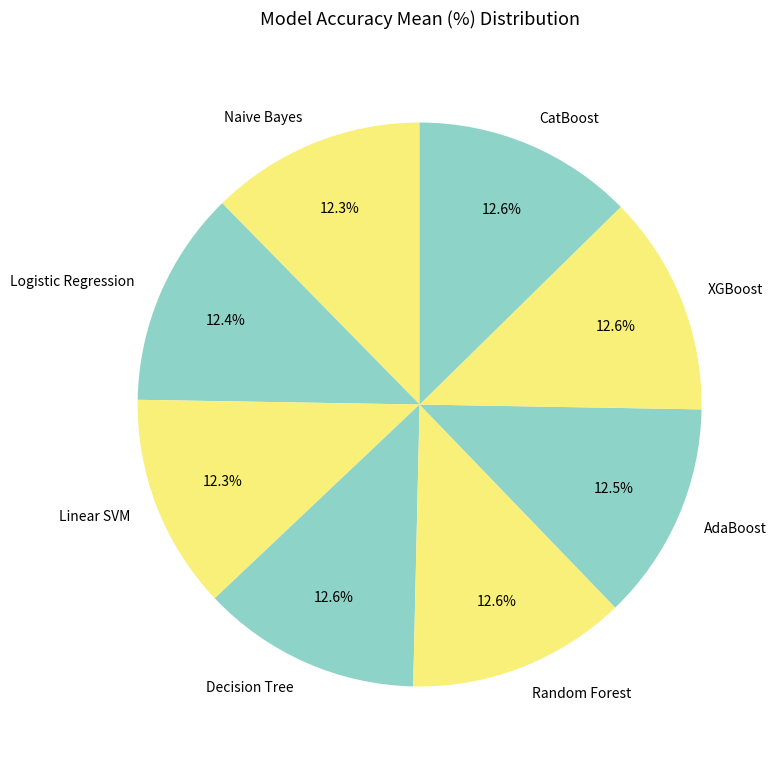

Is there a majority slice in this chart?

No